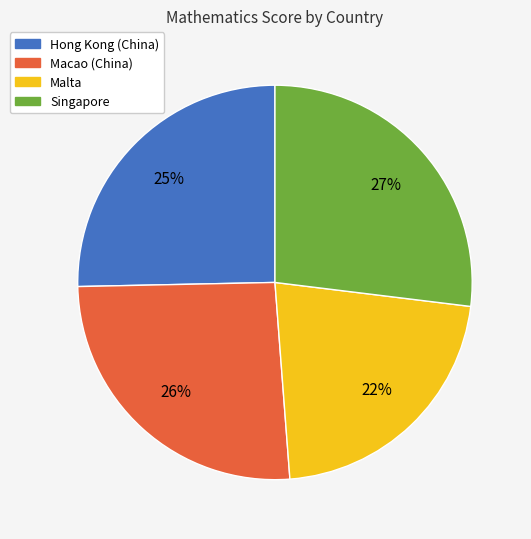

To the nearest percent, what is the average slice percentage?

25%